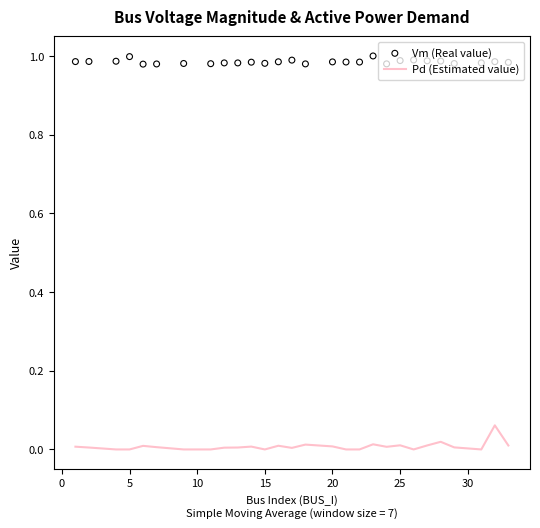

True or false: Pd (Estimated value) has a value of 0.0 at 25.

True